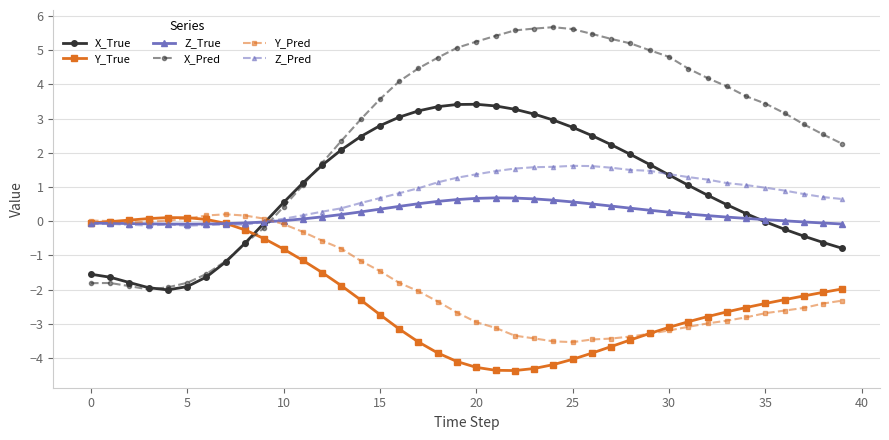

Which series has the widest spread of values?

X_Pred